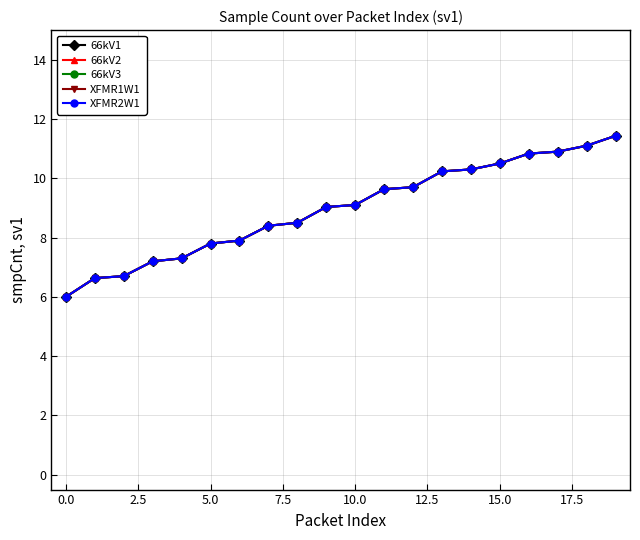

How many lines are shown in the chart?

5